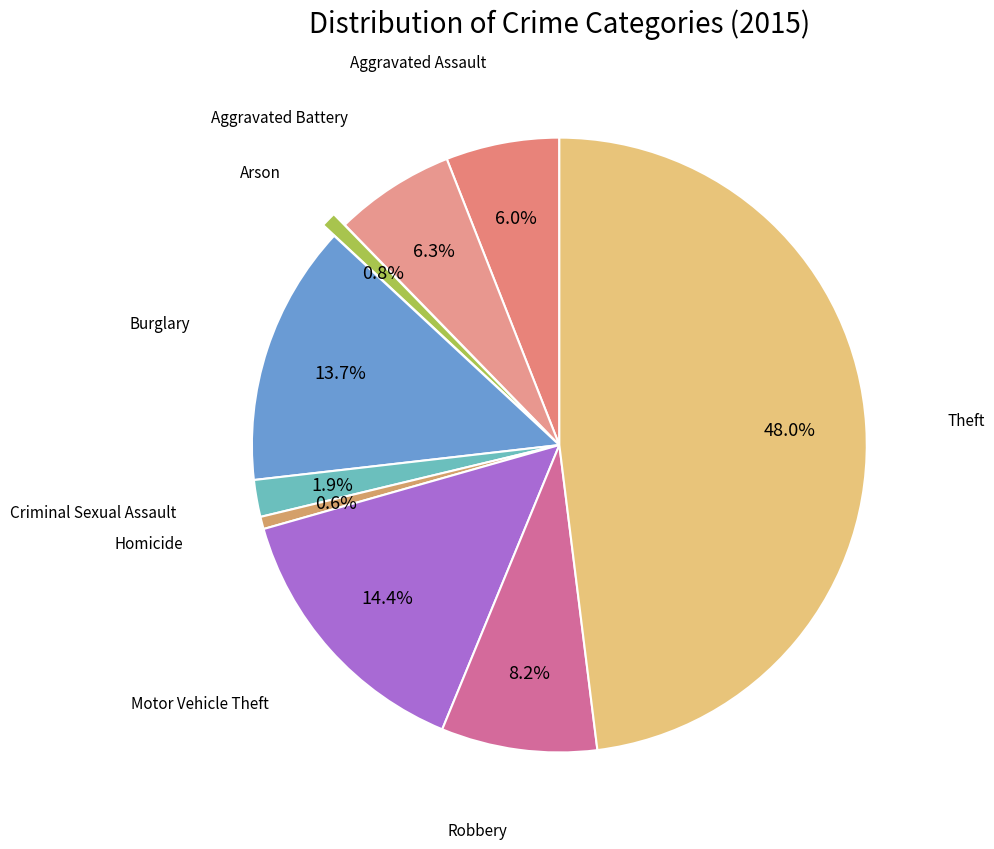

Which category has the biggest portion of the pie?

Theft